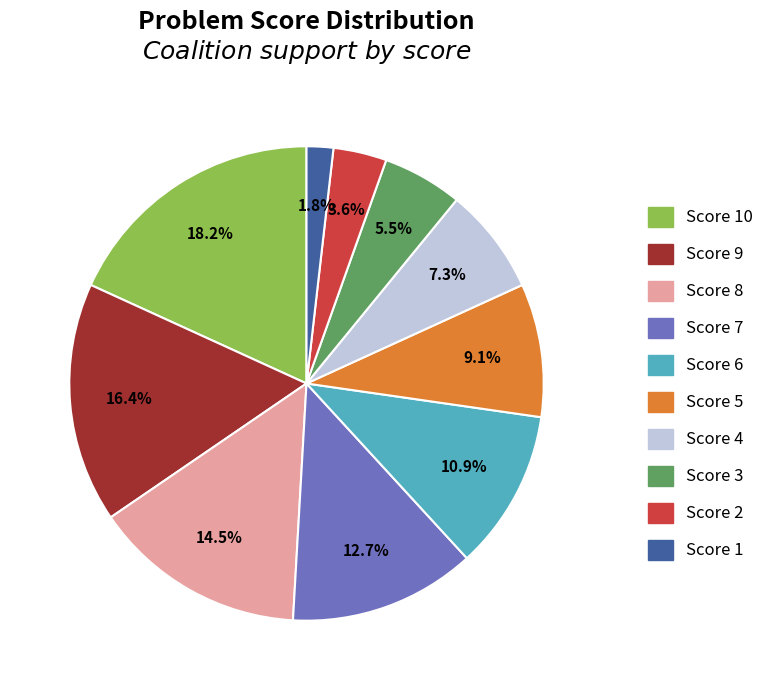

Which category has the smallest portion of the pie?

Score 1